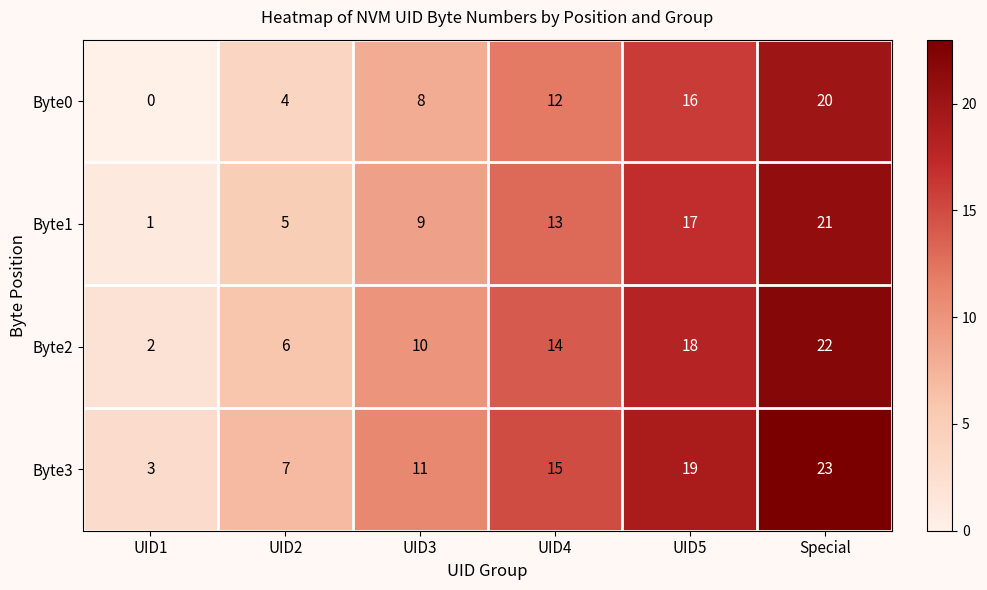

How many data points does each series have?

6